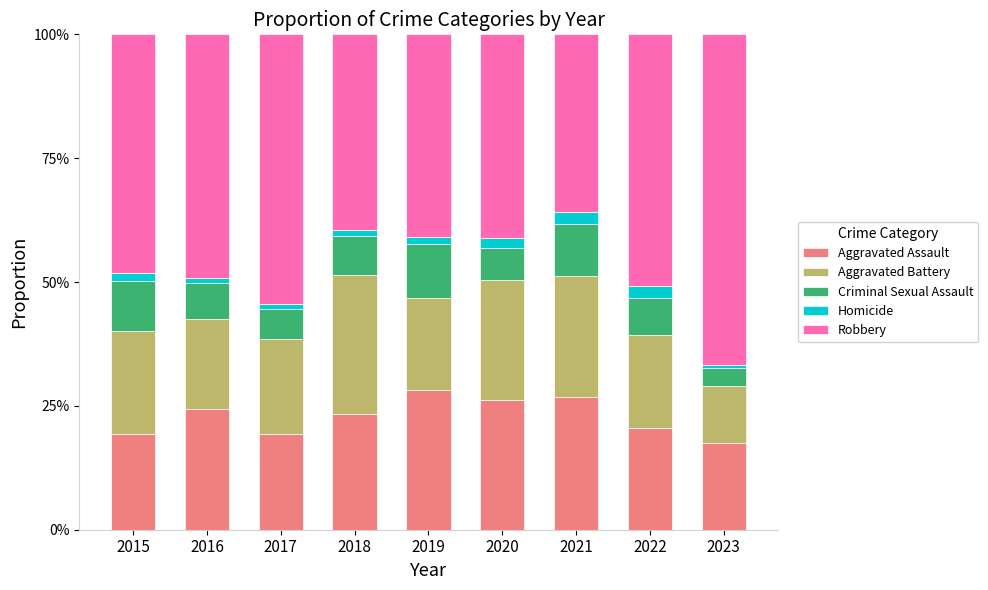

What are all the series names shown in the legend?

Aggravated Assault, Aggravated Battery, Criminal Sexual Assault, Homicide, Robbery